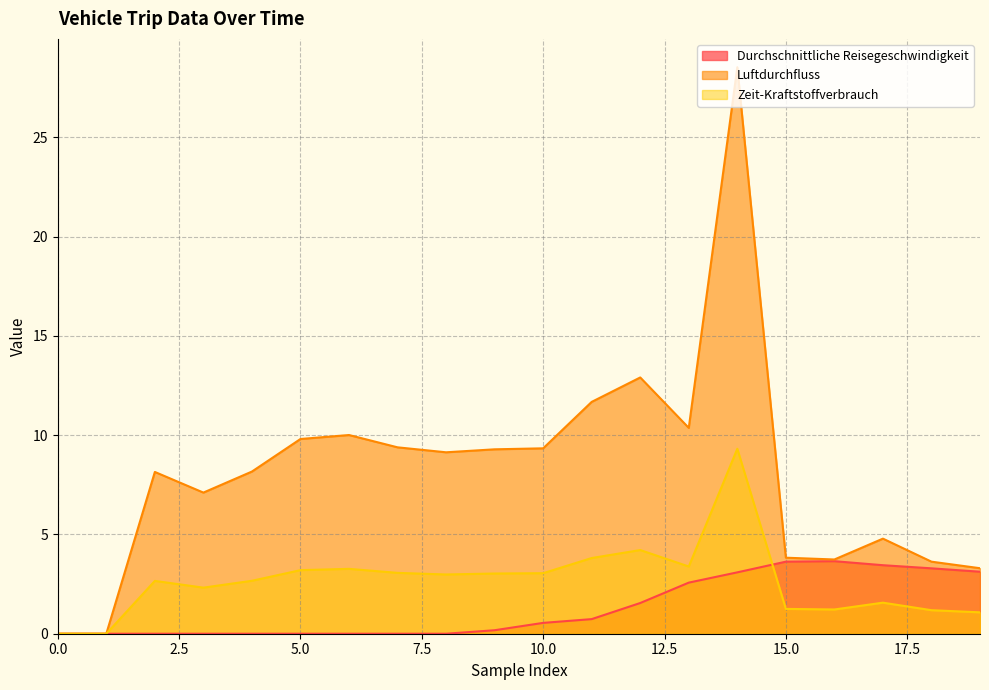

What is the average value of the Zeit-Kraftstoffverbrauch series?

2.7